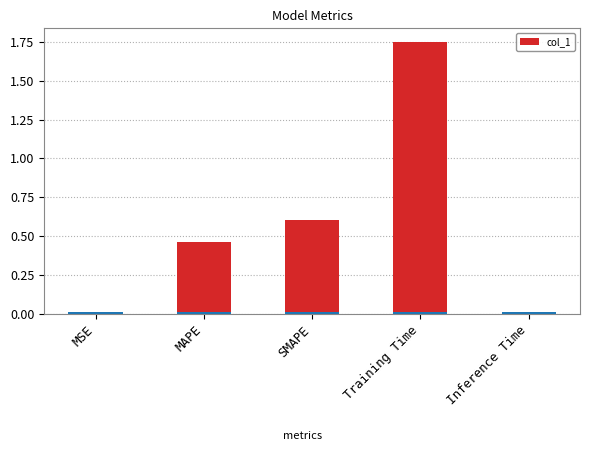

Reading right to left, list all the values displayed in this chart.

0.0	1.7	0.6	0.5	0.0